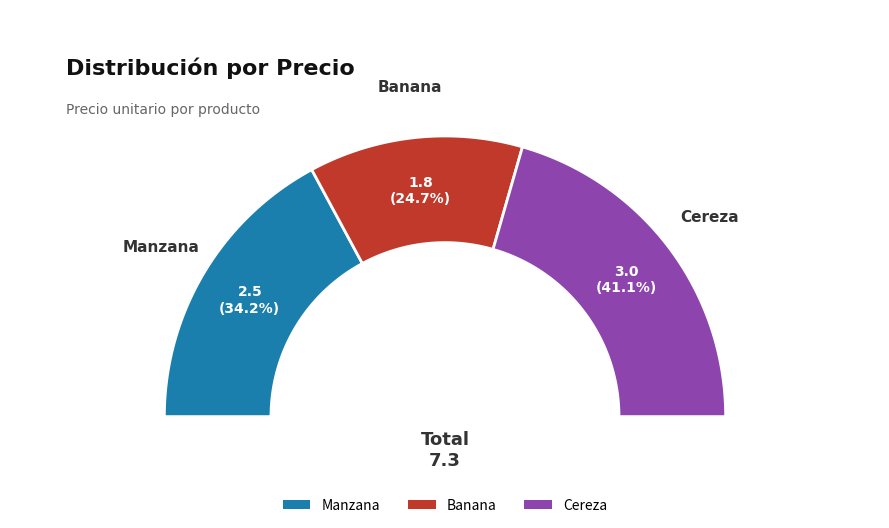

Is it true that Banana is 15% of the pie?

False